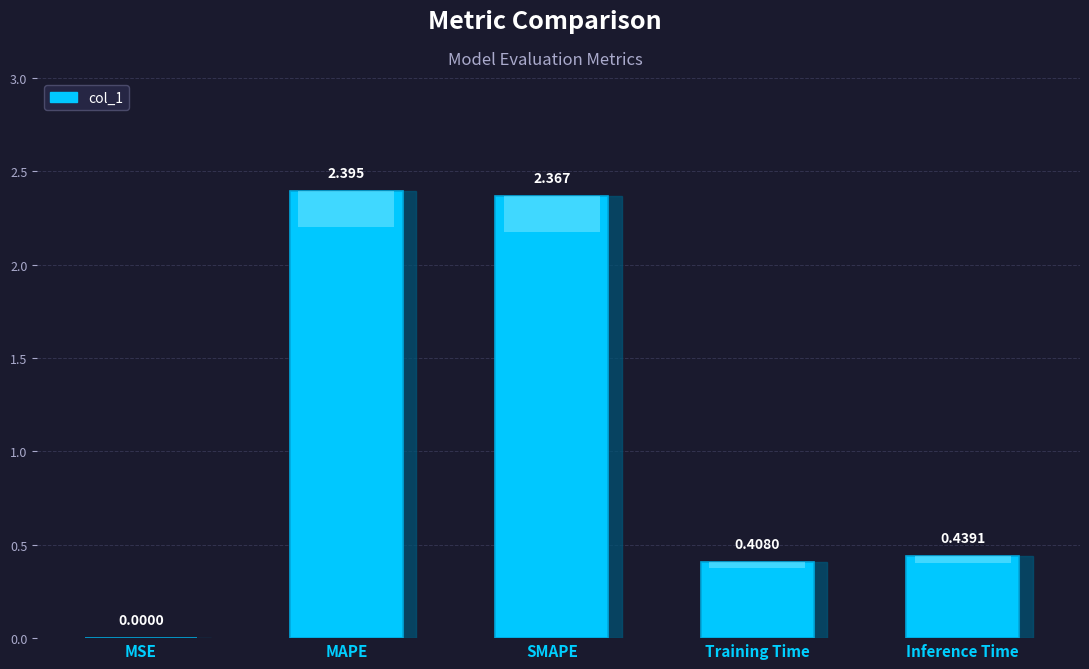

Reading left to right, transcribe all the data shown in this chart.

MSE=0.0	MAPE=2.4	SMAPE=2.4	Training Time=0.4	Inference Time=0.4